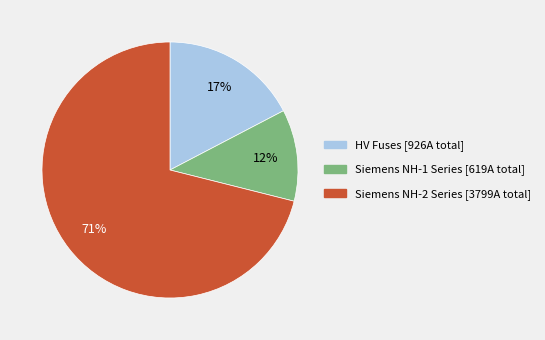

To the nearest percent, what portion does Siemens NH-2 Series [3799A total] represent?

71%